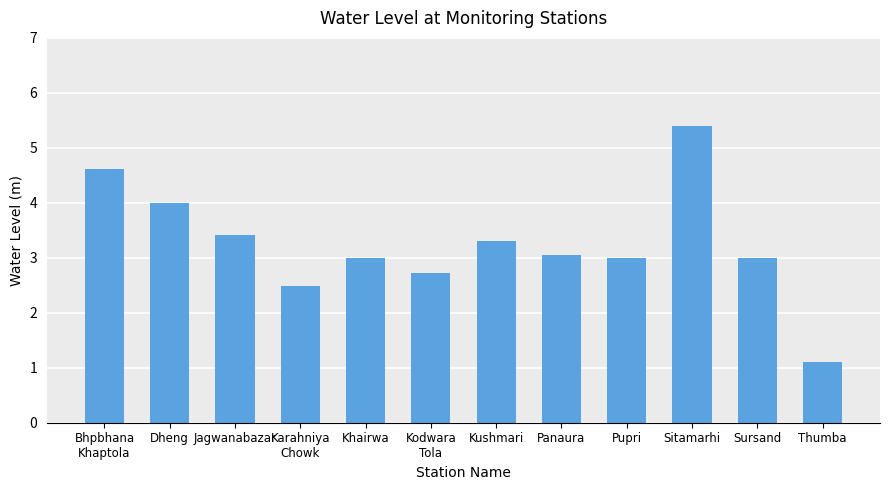

What position from the left is Karahniya
Chowk?

4